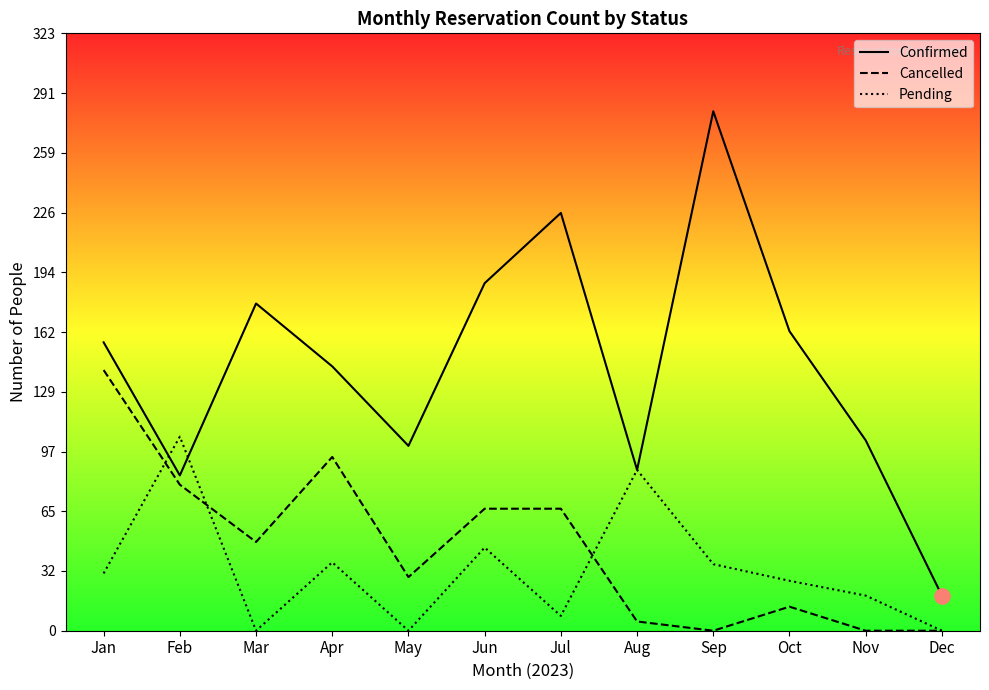

What is the total value across all series at Sep?

317